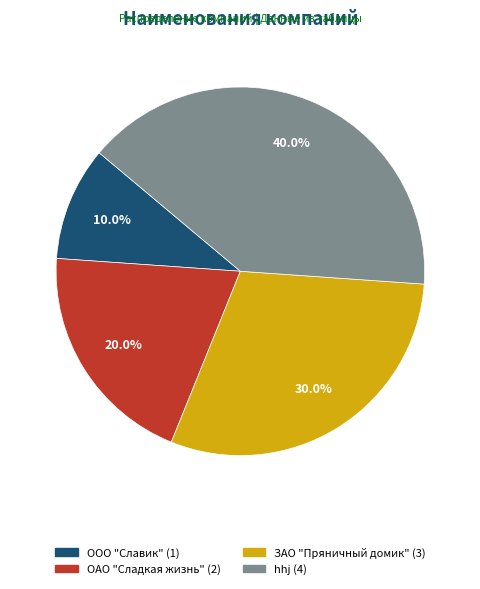

How many slices are in this pie chart?

4